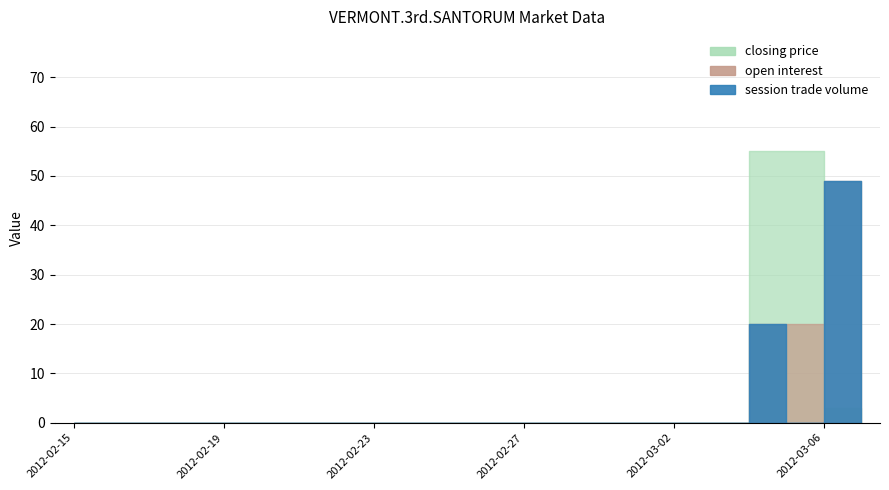

The session trade volume series shows 23.7 at 2012-02-17. True or false?

False